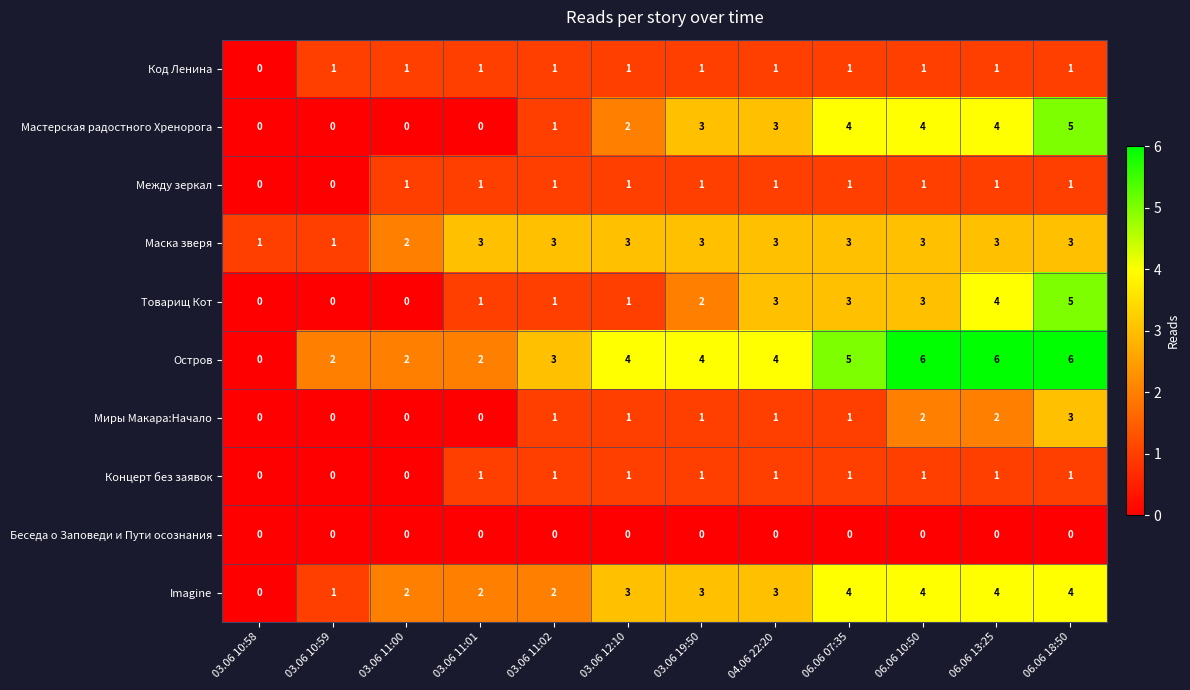

Count the number of categories in the chart.

12